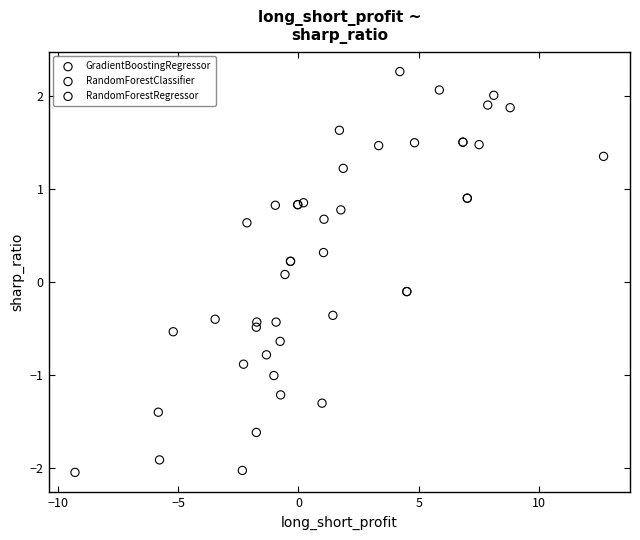

Which series has the widest spread of Y values?

RandomForestClassifier